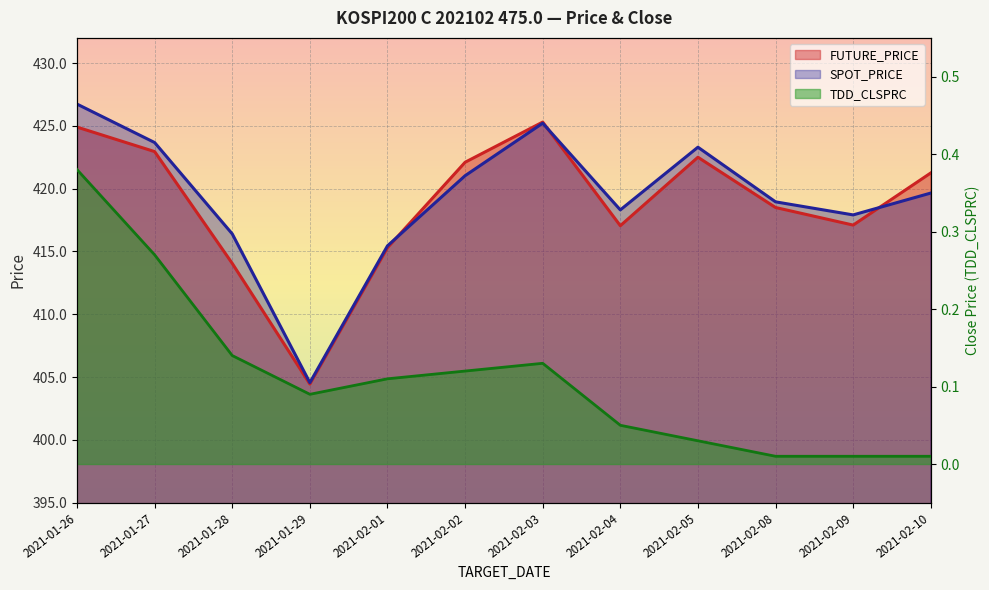

What is the maximum value for TDD_CLSPRC?

0.4